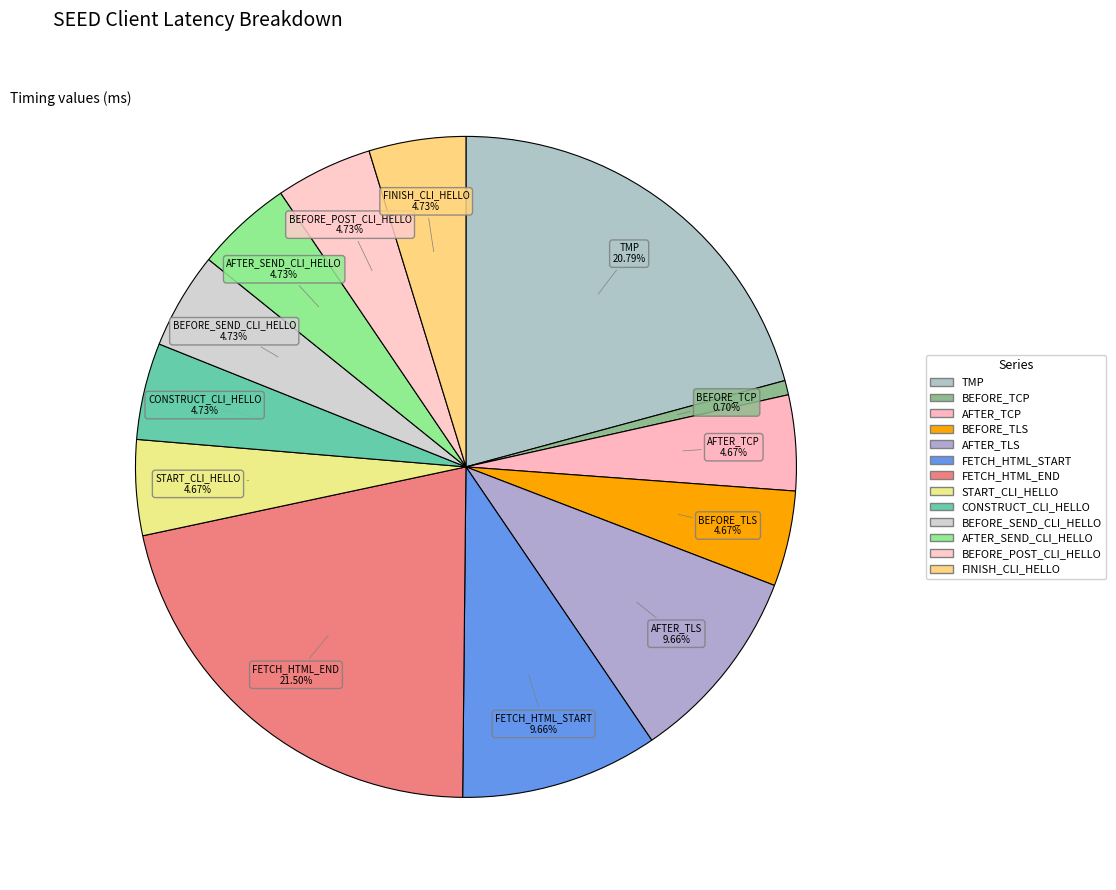

Which category has the biggest portion of the pie?

SEED_LT_CLIENT_FETCH_HTML_END